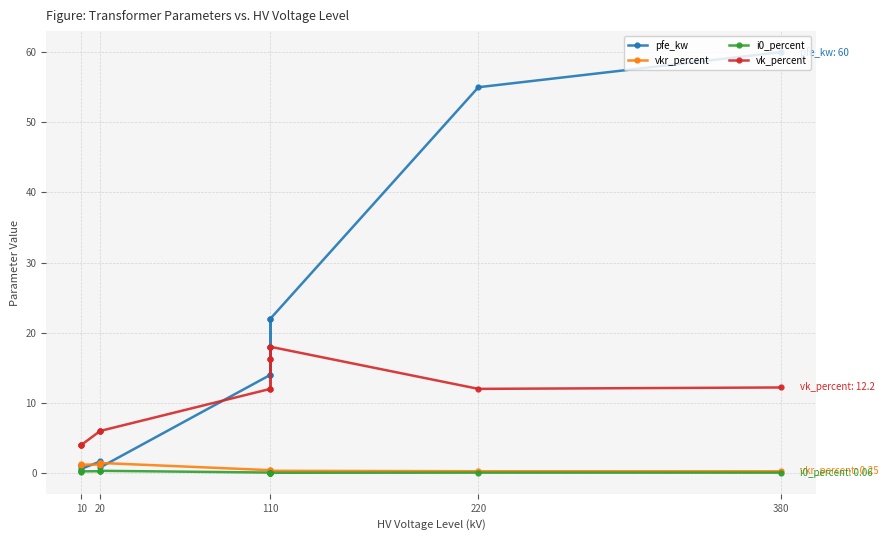

Which series has the largest total across all categories?

pfe_kw